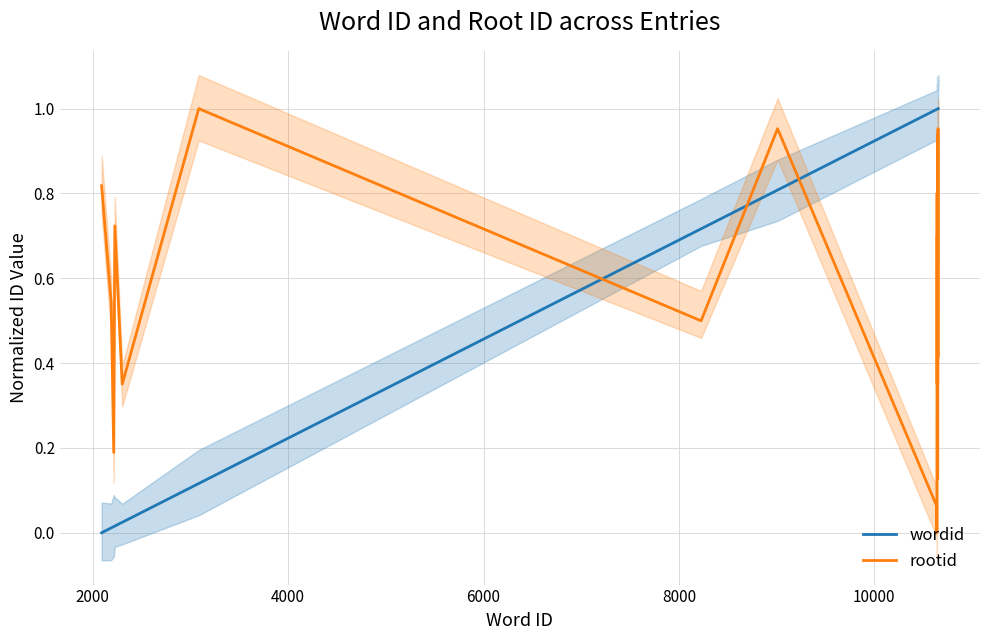

Rank the series by their maximum value, from lowest to highest.

wordid, rootid